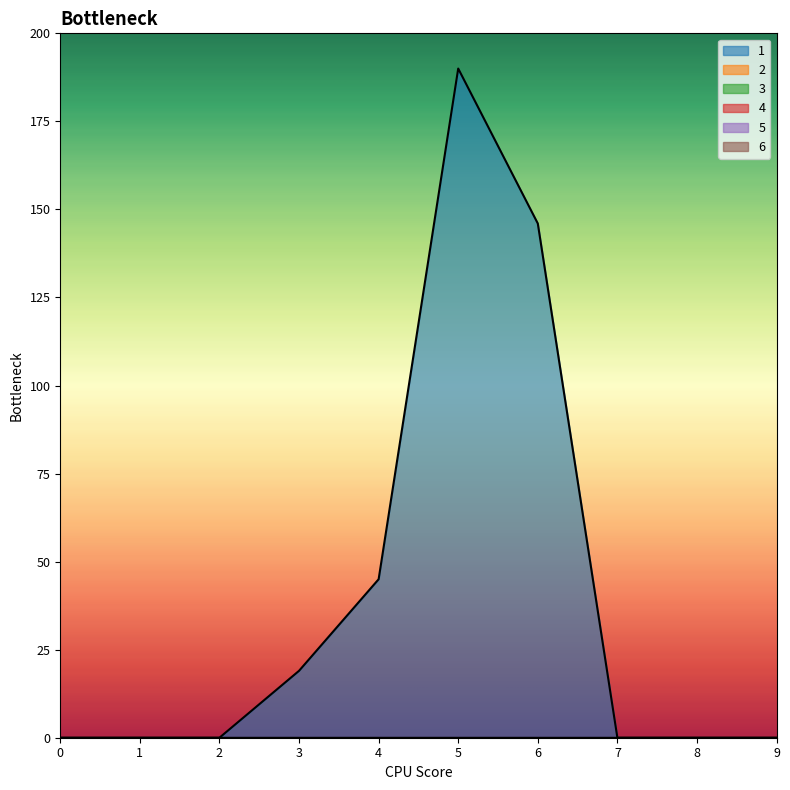

True or false: 5 and 6 cross at least once.

False